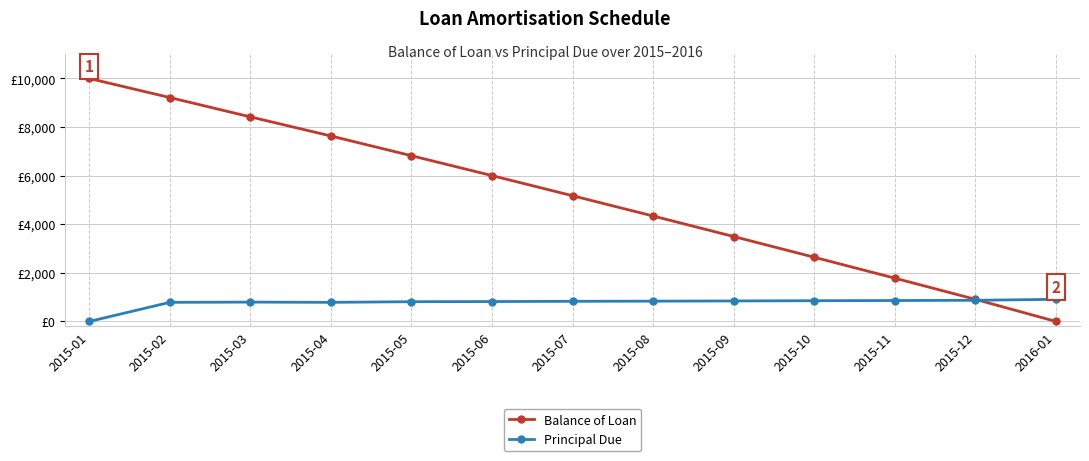

At how many categories does at least one series exceed 5192?

6